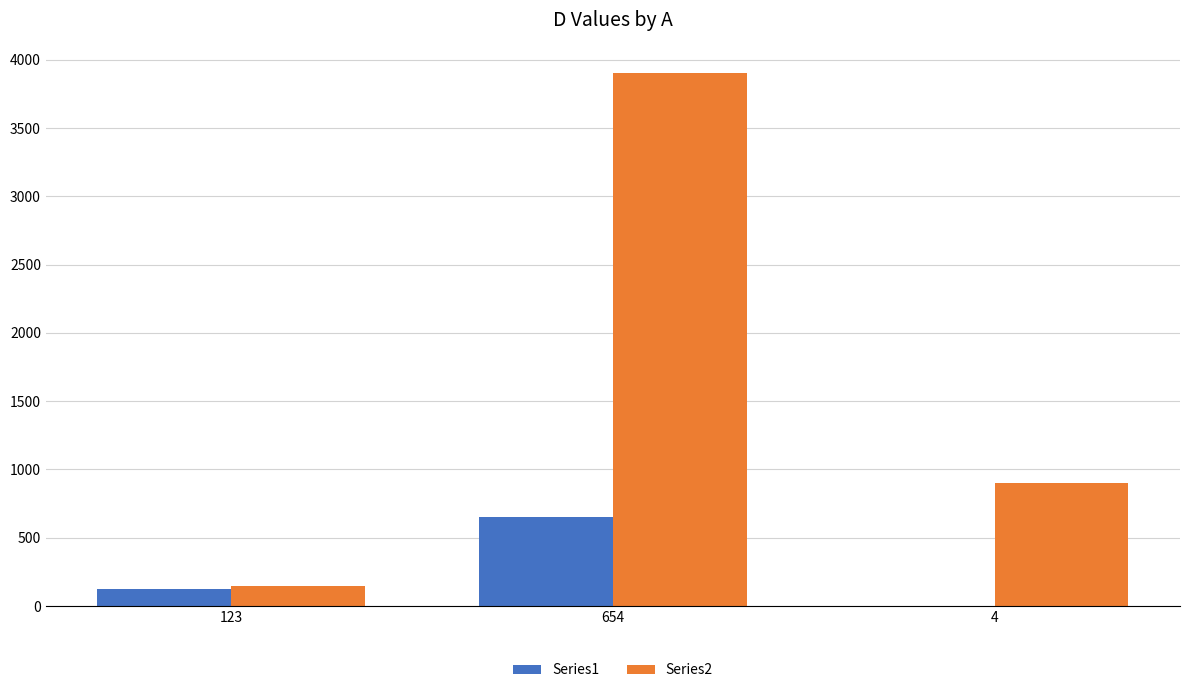

How many groups of bars are there?

3